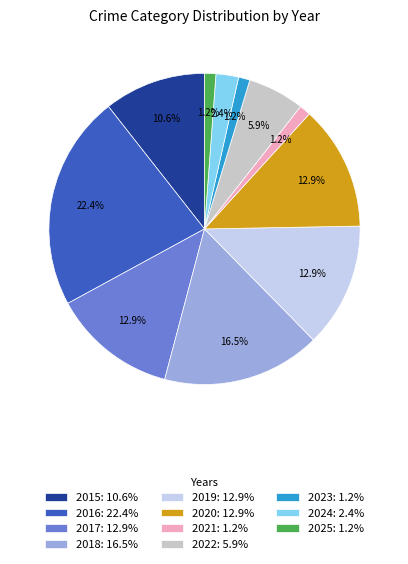

To the nearest percent, what is the combined percentage of 2025 and 2019?

14%